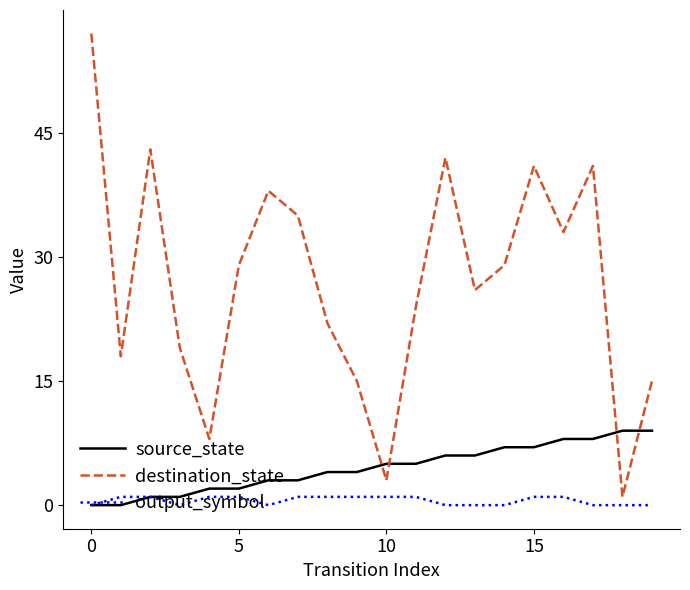

List the series in order of their peak value, lowest first.

output_symbol, source_state, destination_state